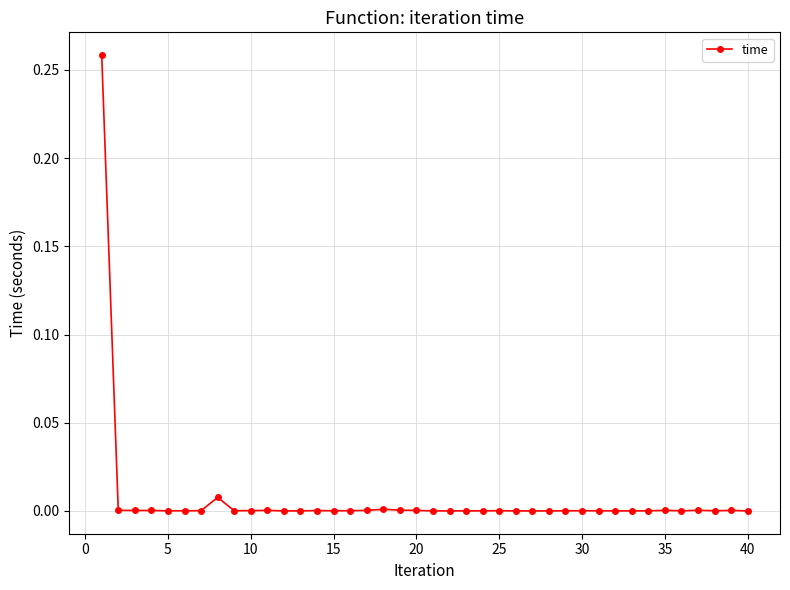

True or false: the data has more than 1 interior local peaks.

True